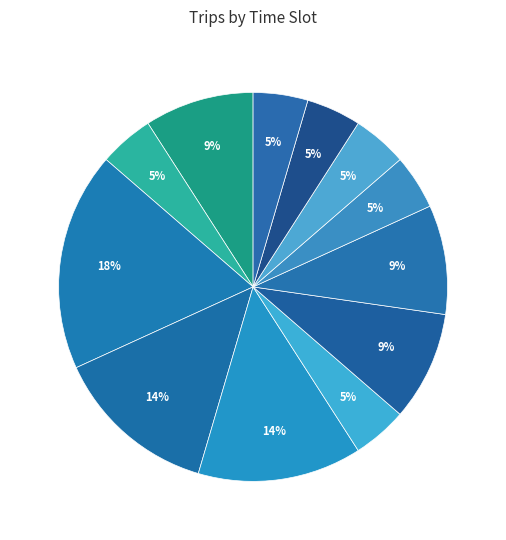

How many slices are in this pie chart?

12